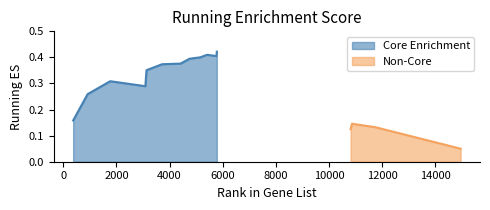

How many values are between 0 and 1?

16